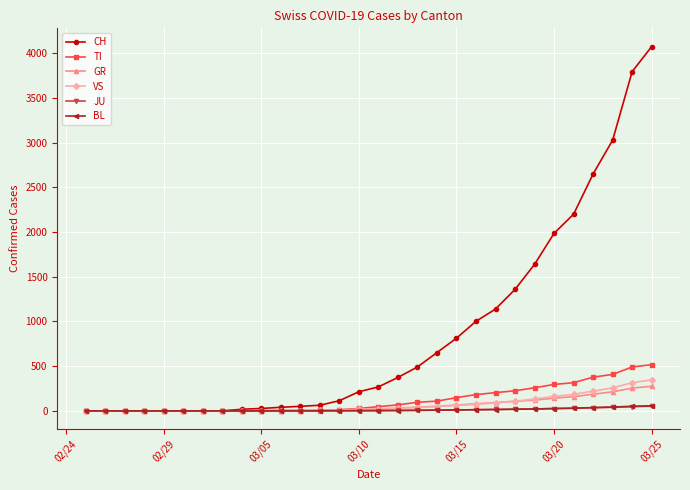

Which series has the widest spread of values?

CH